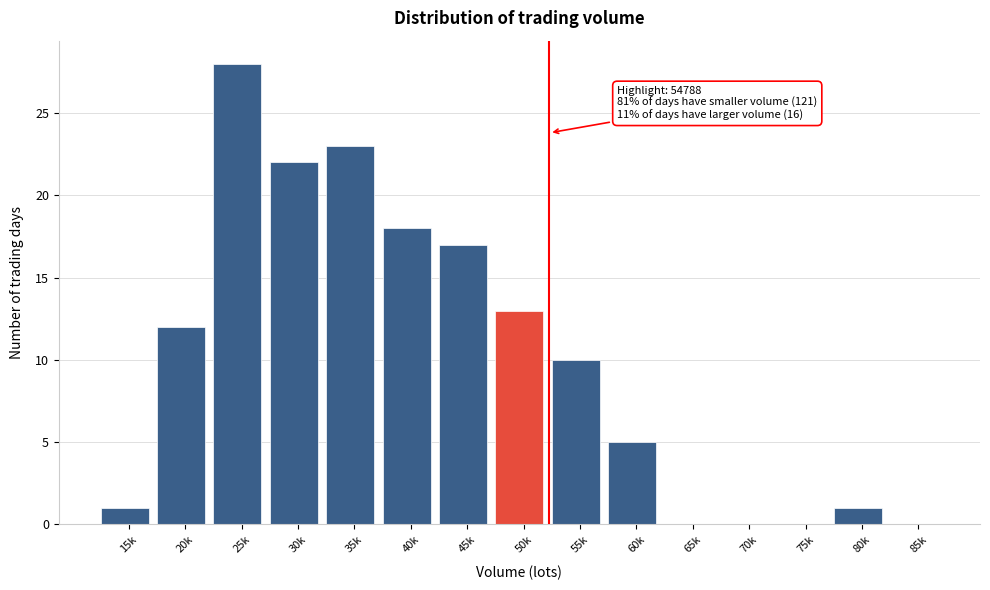

Reading right to left, list all the values displayed in this chart.

85k=0	80k=1	75k=0	70k=0	65k=0	60k=5	55k=10	50k=13	45k=17	40k=18	35k=23	30k=22	25k=28	20k=12	15k=1